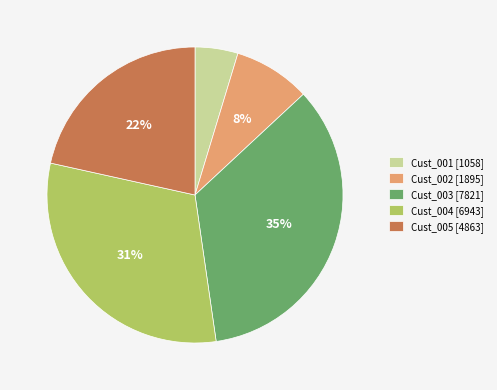

Approximately how many times larger is the value at Cust_001 [1058] compared to Cust_002 [1895]?

0.6